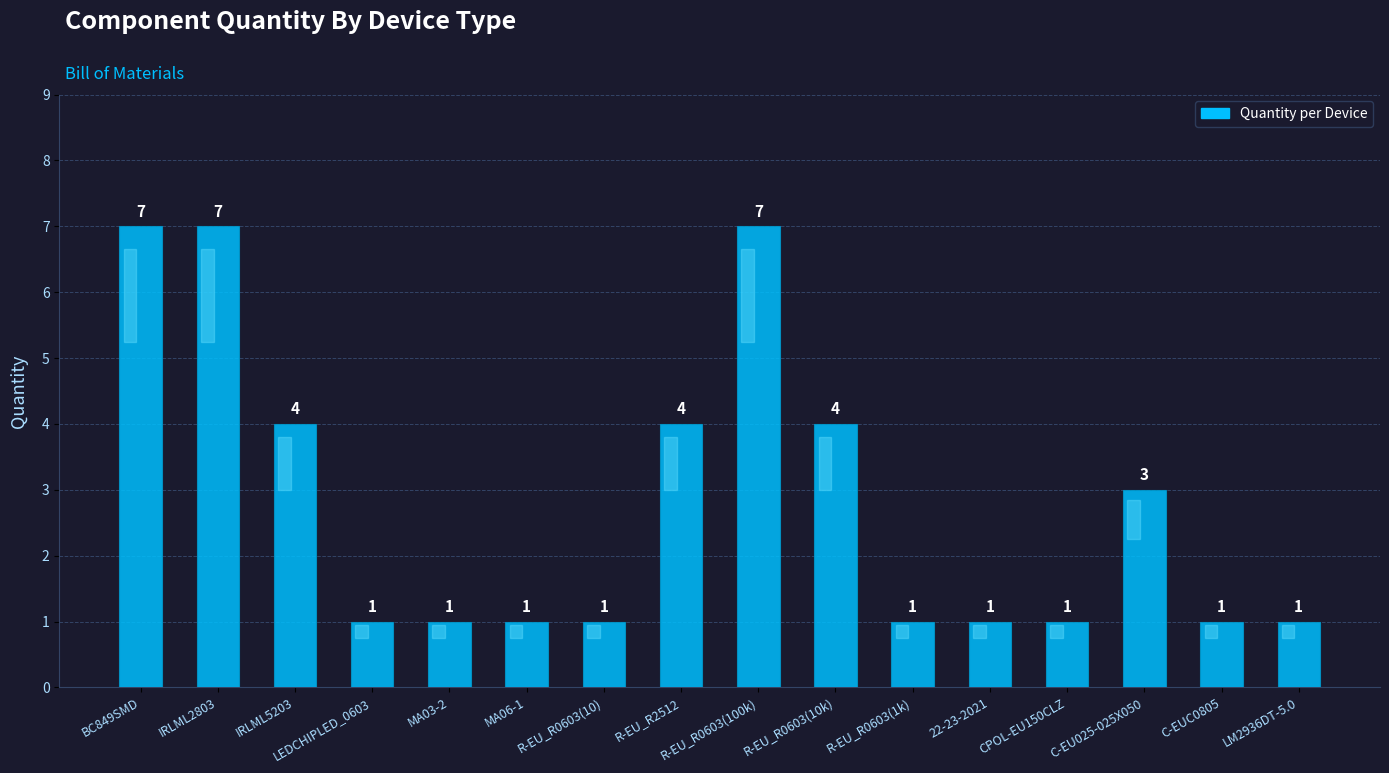

Approximately how many times larger is the value at CPOL-EU150CLZ compared to LM2936DT-5.0?

1.0